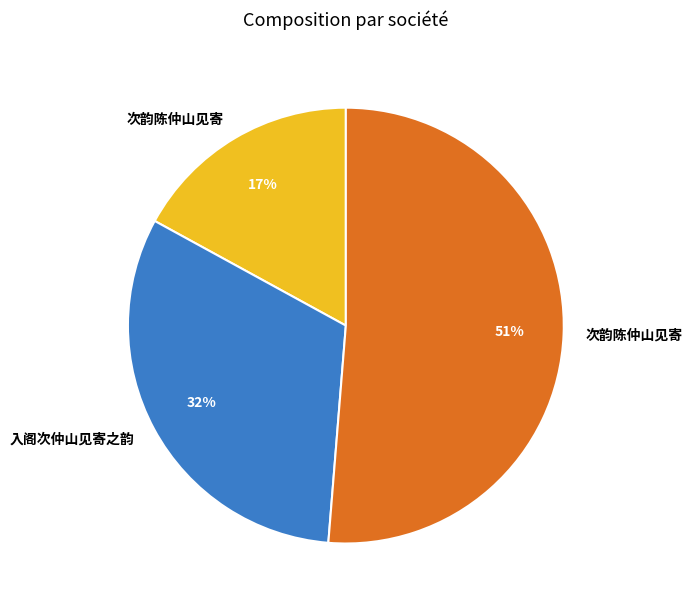

Is there a majority slice in this chart?

Yes